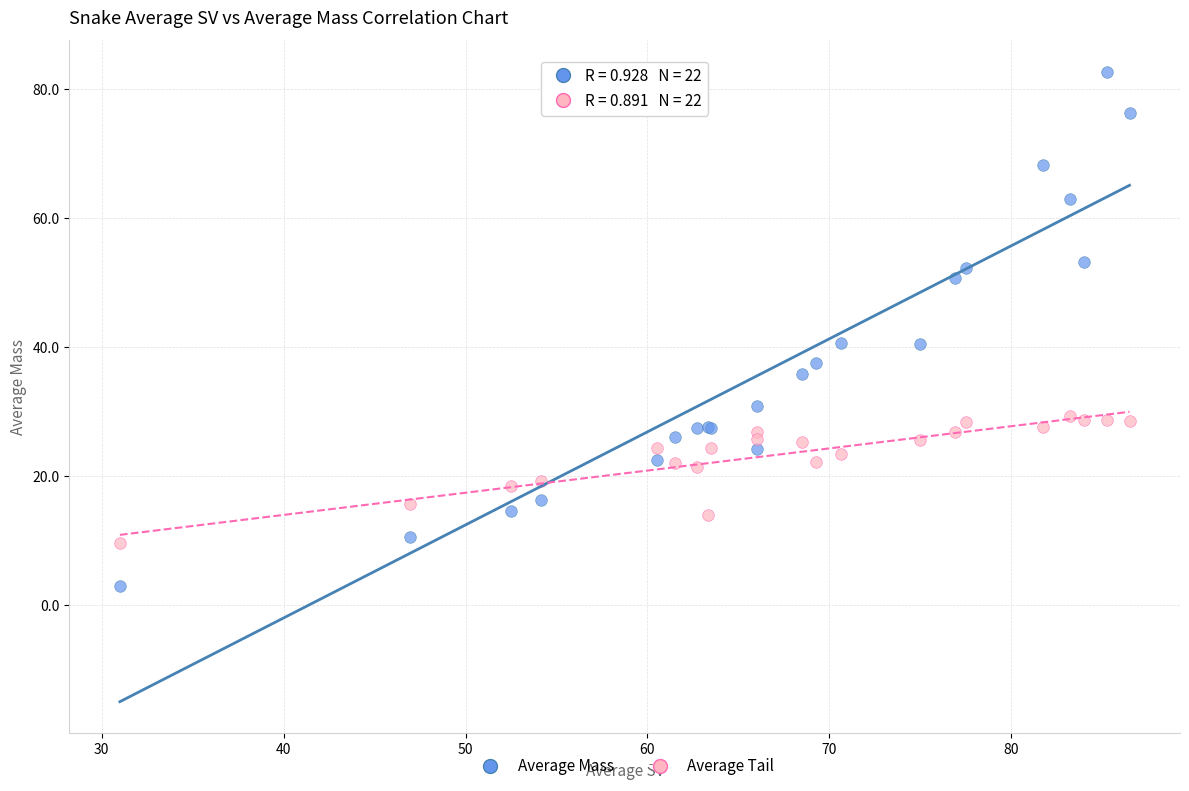

Which series reaches the maximum Y coordinate?

Average Mass